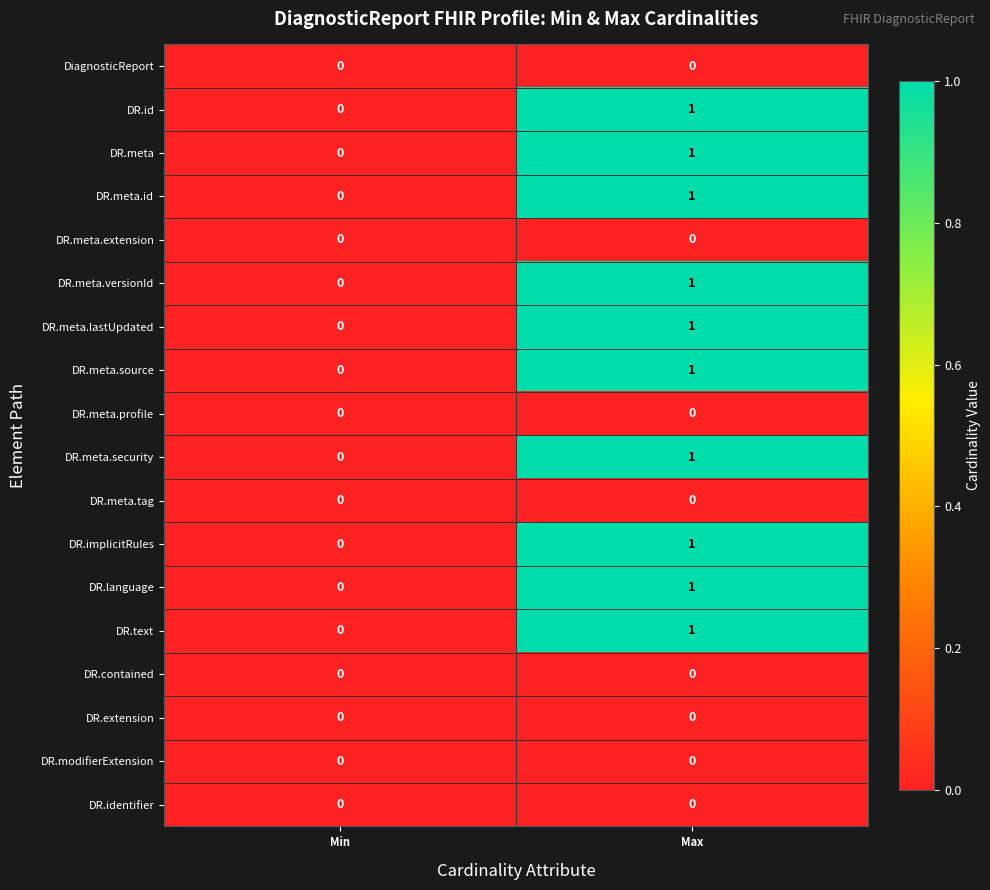

The value of DR.contained at Max is 0. True or false?

True